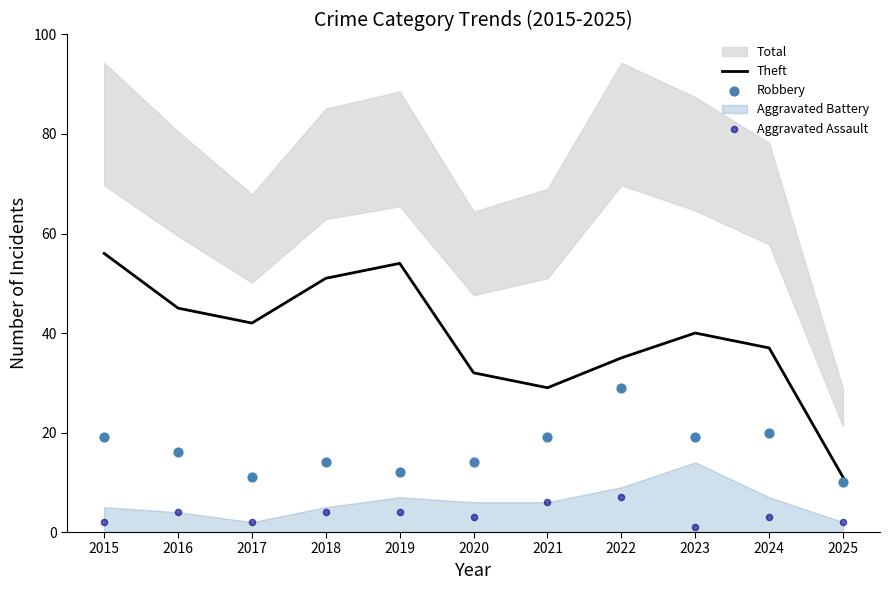

What is the highest value of the Theft series?

56